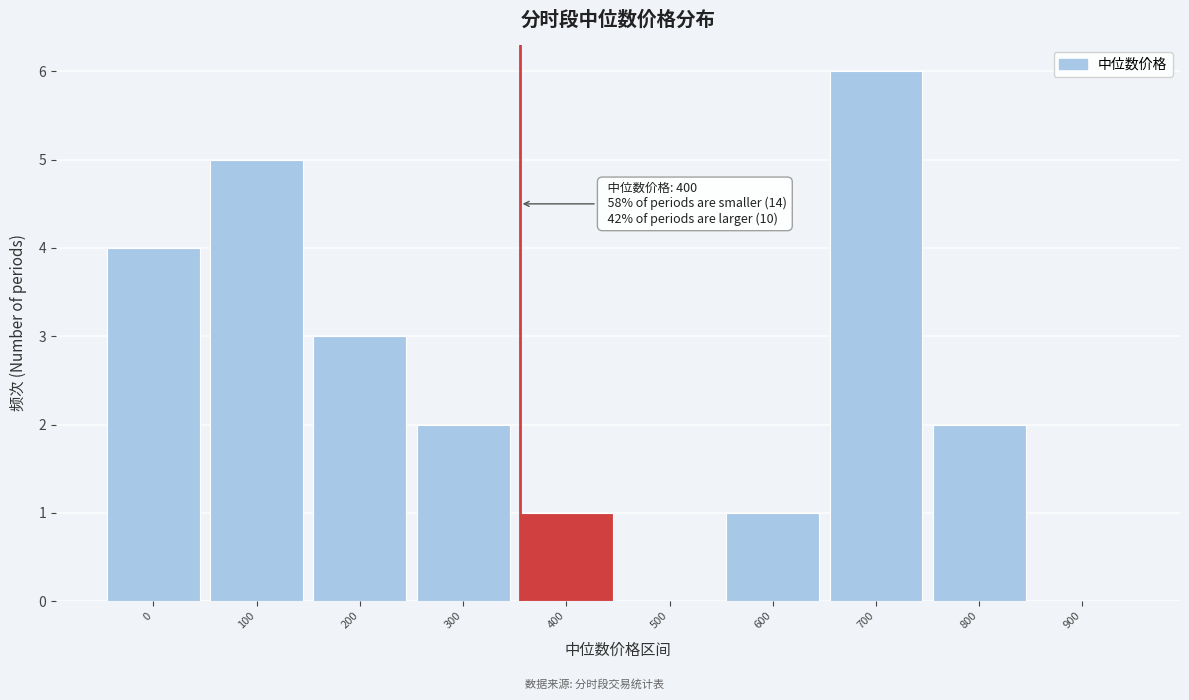

Reading right to left, transcribe all the data shown in this chart.

900=0	800=2	700=6	600=1	500=0	400=1	300=2	200=3	100=5	0=4